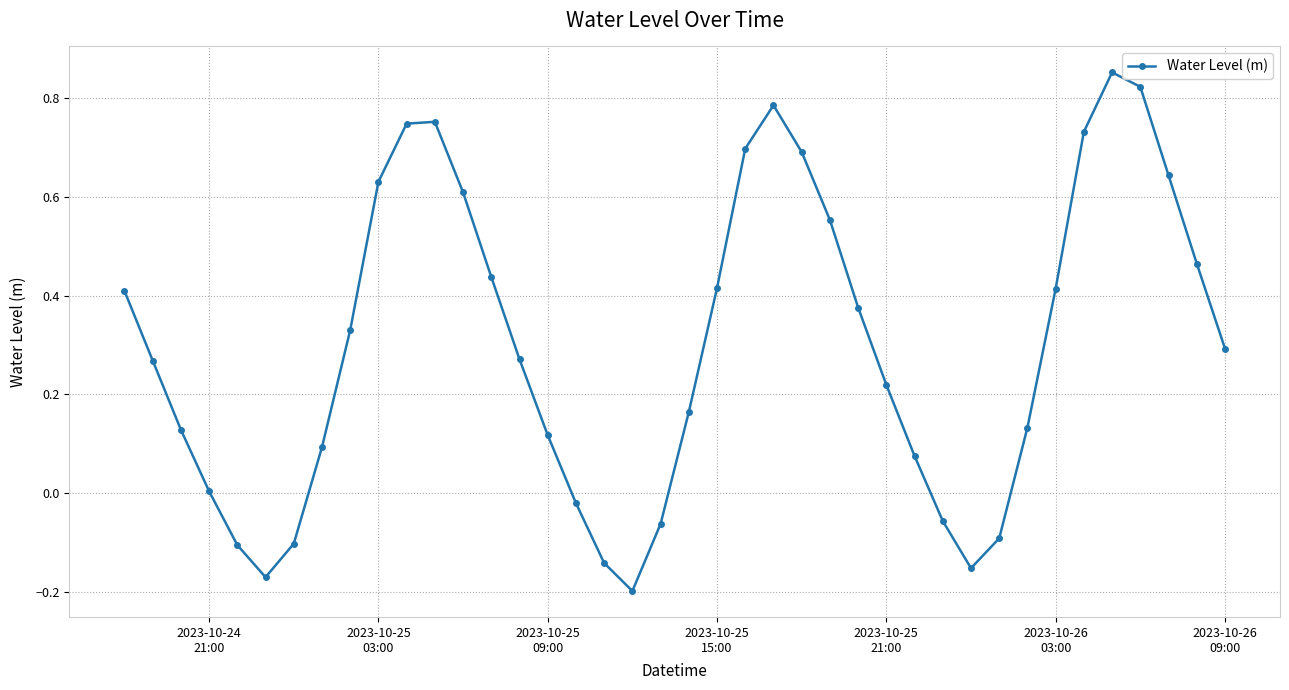

What is the difference between the second highest and second lowest values?

1.0